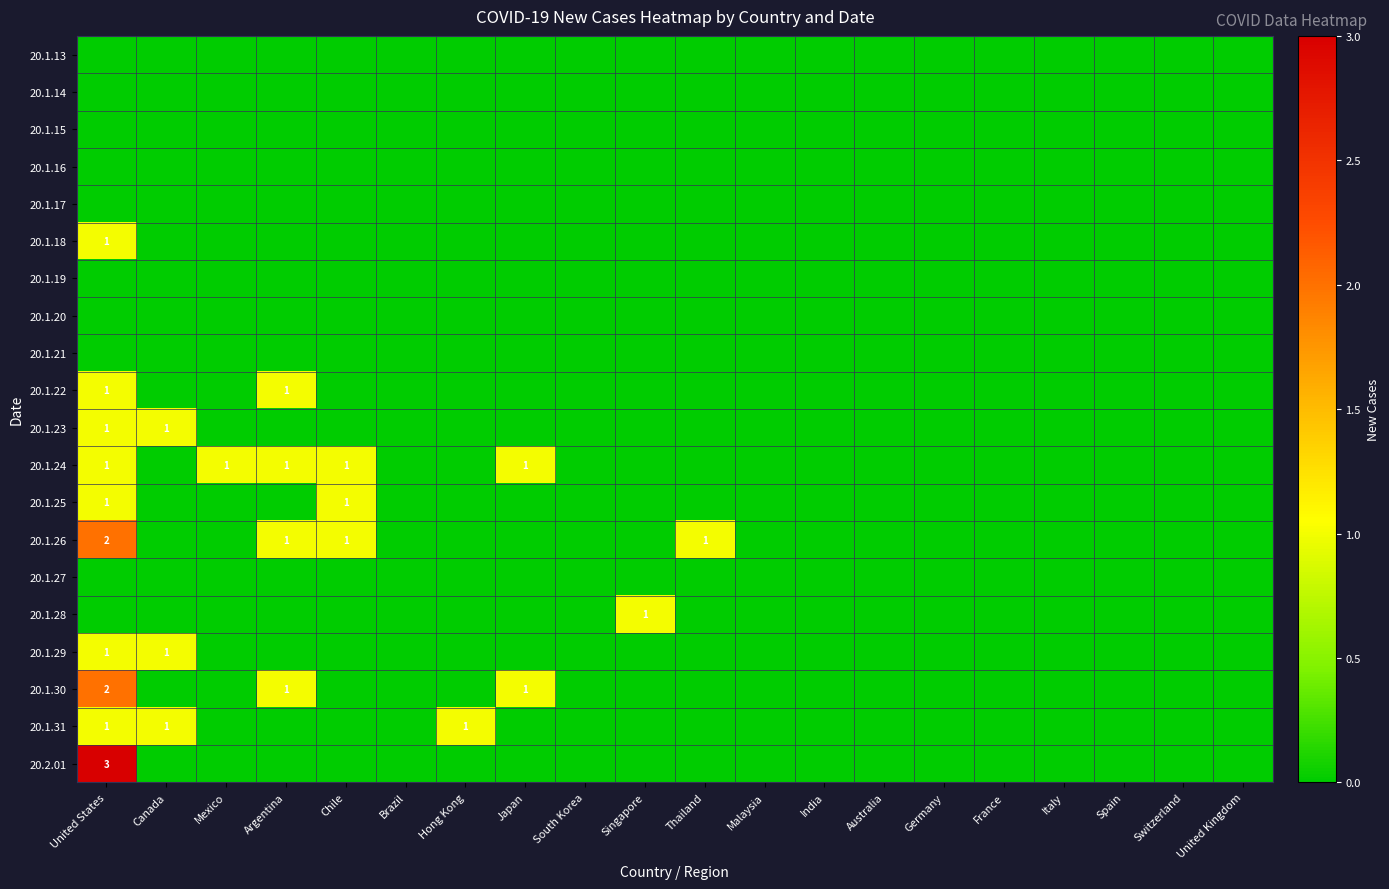

At how many categories does at least one series exceed 2?

1